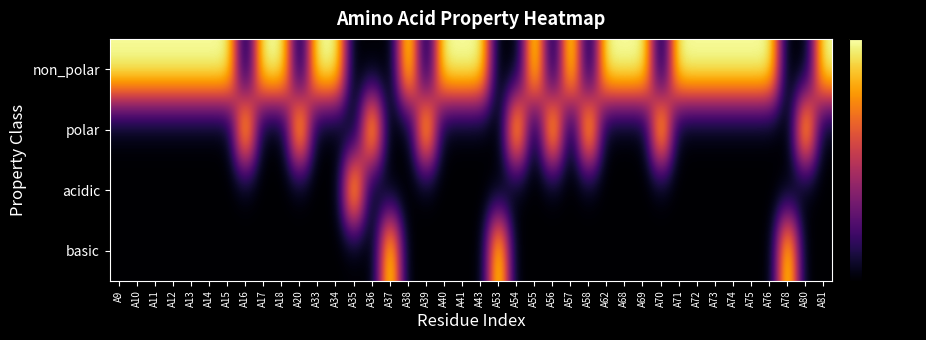

Which series has the largest range (max minus min)?

non_polar